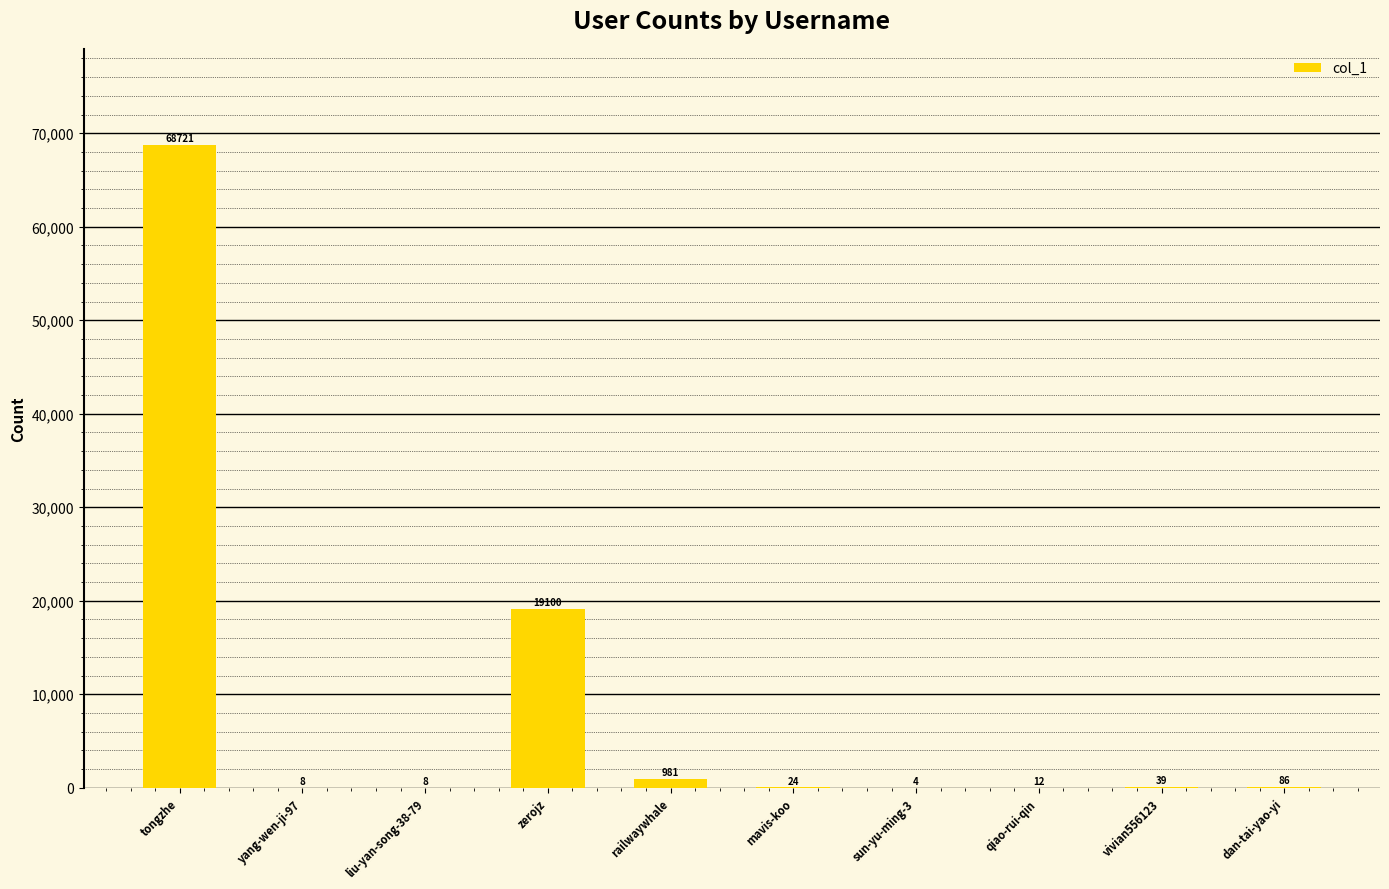

Reading left to right, what are all the values shown in this chart?

tongzhe=68721	yang-wen-ji-97=8	liu-yan-song-38-79=8	zerojz=19100	railwaywhale=981	mavis-koo=24	sun-yu-ming-3=4	qiao-rui-qin=12	vivian556123=39	dan-tai-yao-yi=86